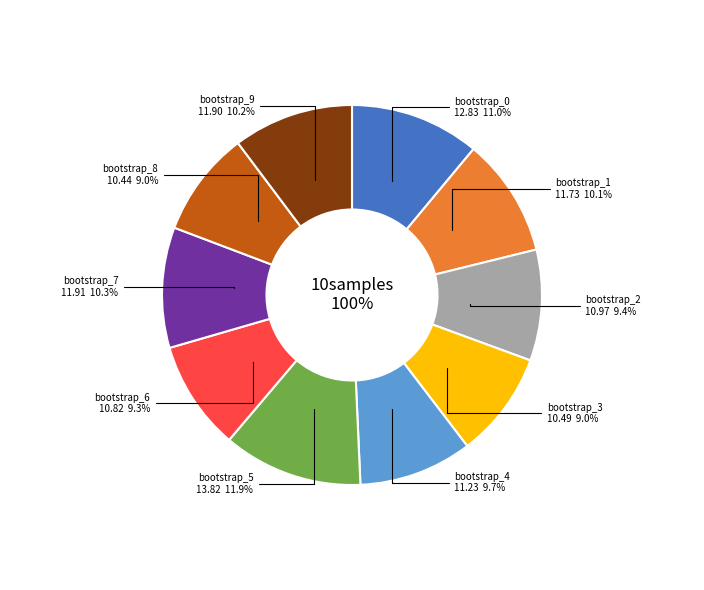

Combined, what portion of the pie is biomarker_1 and biomarker_4?

19.8%